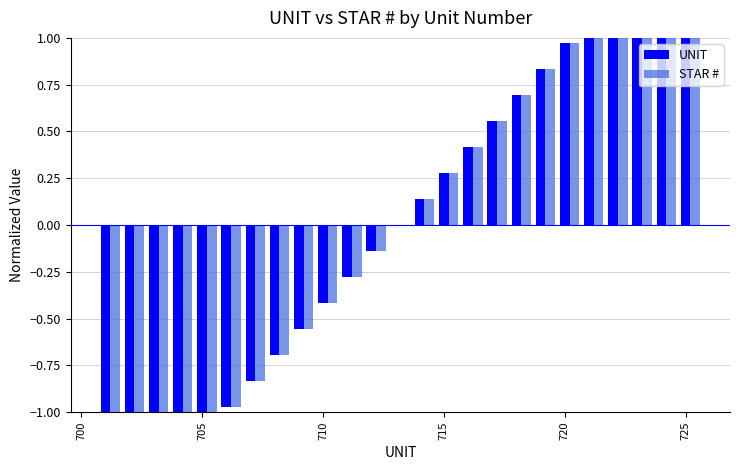

Does the chart contain any negative values?

Yes